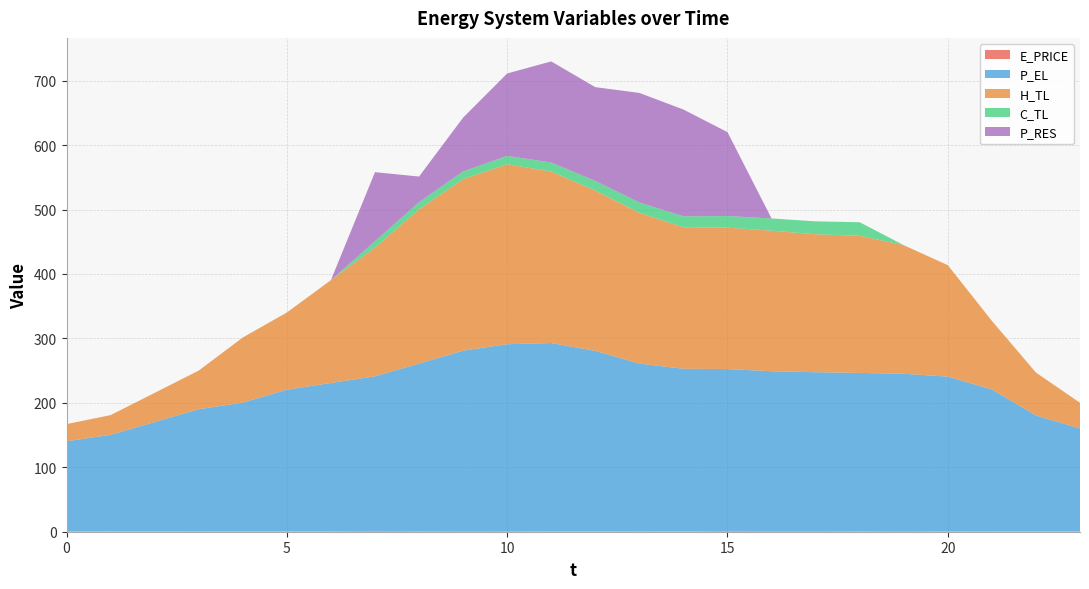

Reading left to right, transcribe all the data shown in this chart.

E_PRICE: 0=0.4	1=0.4	2=0.3	3=0.2	4=0.4	5=0.5	6=0.8	7=1.2	8=0.9	9=1.1	10=1.0	11=0.8	12=0.7	13=0.9	14=0.6	15=1.2	16=1.1	17=1.1	18=0.9	19=1.1	20=0.7	21=0.8	22=0.5	23=0.2
P_EL: 0=140.0	1=150.0	2=169.9	3=190.0	4=200.0	5=220.0	6=230.0	7=240.0	8=260.0	9=280.0	10=290.0	11=292.1	12=280.0	13=260.0	14=252.4	15=251.2	16=248.0	17=246.4	18=245.6	19=244.0	20=240.0	21=220.0	22=180.0	23=160.0
H_TL: 0=26.6	1=30.6	2=45.2	3=59.9	4=101.0	5=119.7	6=159.6	7=199.5	8=239.5	9=266.1	10=279.3	11=266.1	12=248.8	13=234.1	14=219.5	15=219.5	16=218.1	17=214.1	18=212.8	19=199.6	20=172.9	21=106.4	22=66.6	23=39.9
C_TL: 0=0.0	1=0.0	2=0.0	3=0.0	4=0.0	5=0.0	6=0.0	7=10.0	8=11.0	9=12.0	10=13.0	11=14.0	12=15.0	13=16.0	14=17.1	15=18.0	16=19.0	17=20.0	18=21.0	19=0.0	20=0.0	21=0.0	22=0.0	23=0.0
P_RES: 0=0.0	1=0.0	2=0.0	3=0.0	4=0.0	5=0.0	6=0.0	7=107.3	8=39.8	9=83.5	10=127.8	11=157.0	12=145.5	13=170.0	14=165.7	15=130.2	16=0.0	17=0.0	18=0.0	19=0.0	20=0.0	21=0.0	22=0.0	23=0.0